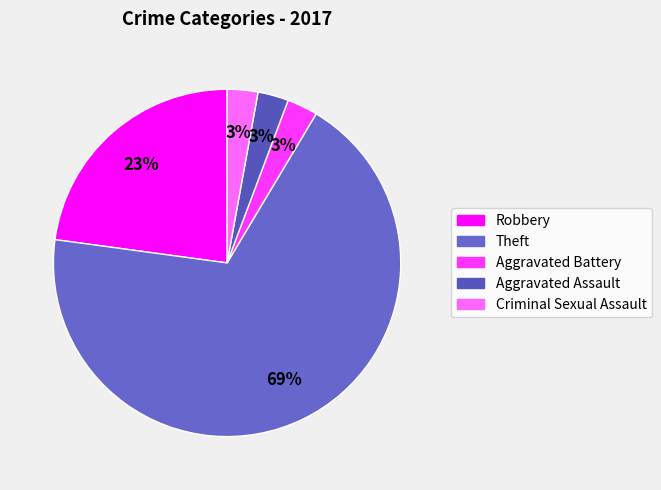

Count the number of slices in the pie.

5